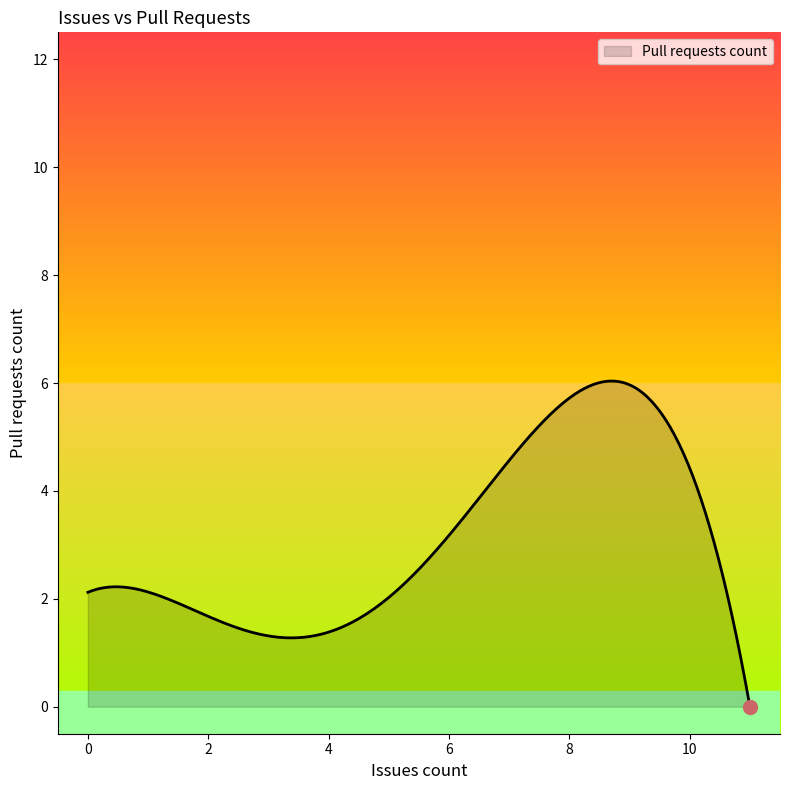

What is the sum of all values?

925.1